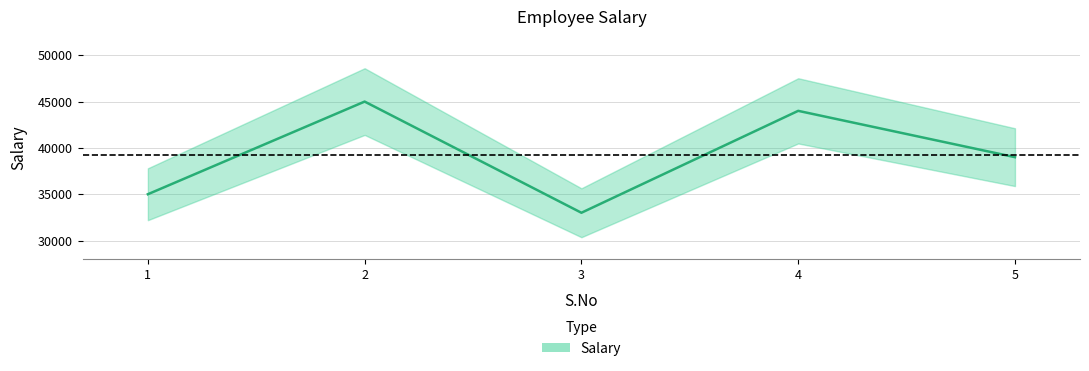

Reading left to right, extract all data points from this chart.

1=35000	2=45000	3=33000	4=44000	5=39000